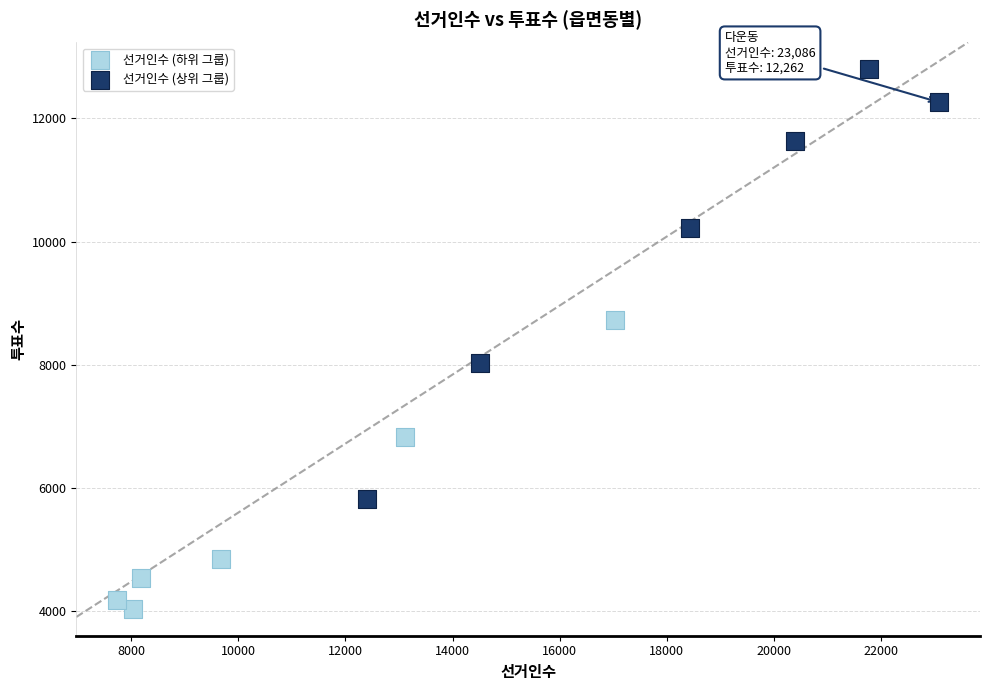

Which series contains the lowest Y value?

선거인수 (하위 그룹)